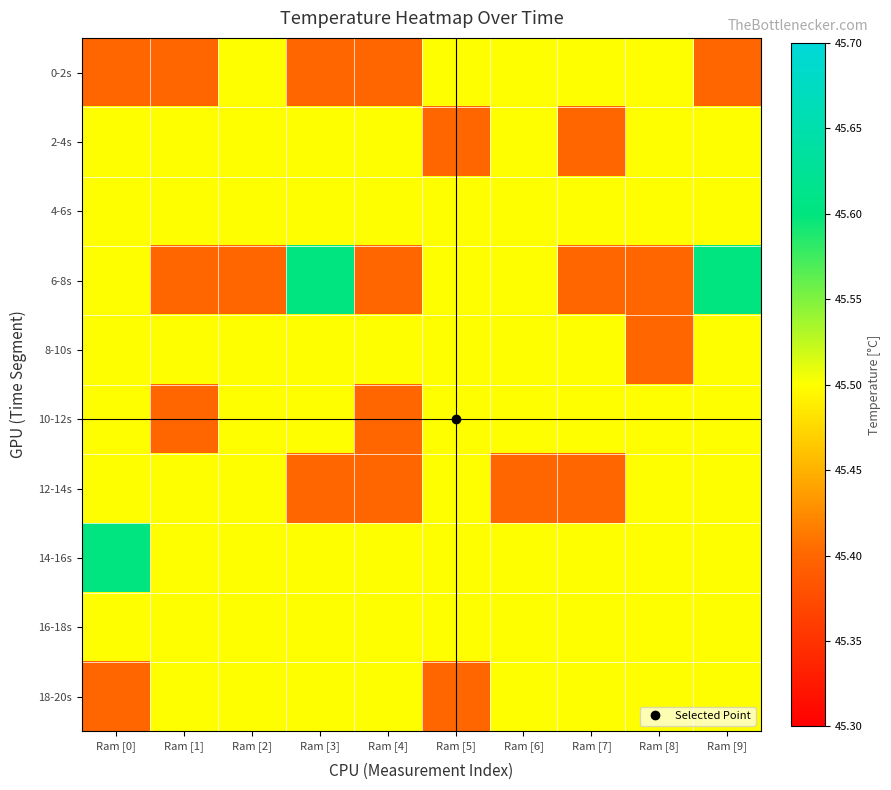

Which series changed the most between Ram [0] and Ram [1]?

6-8s